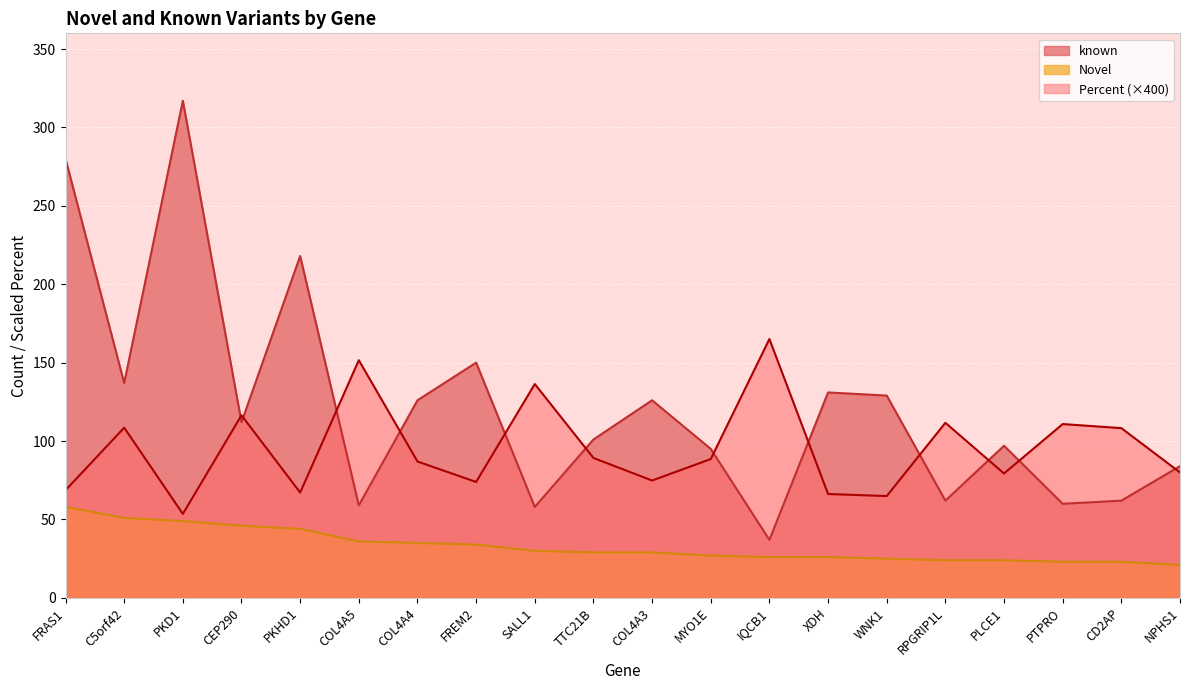

Does the chart display data point markers on the line(s)?

No